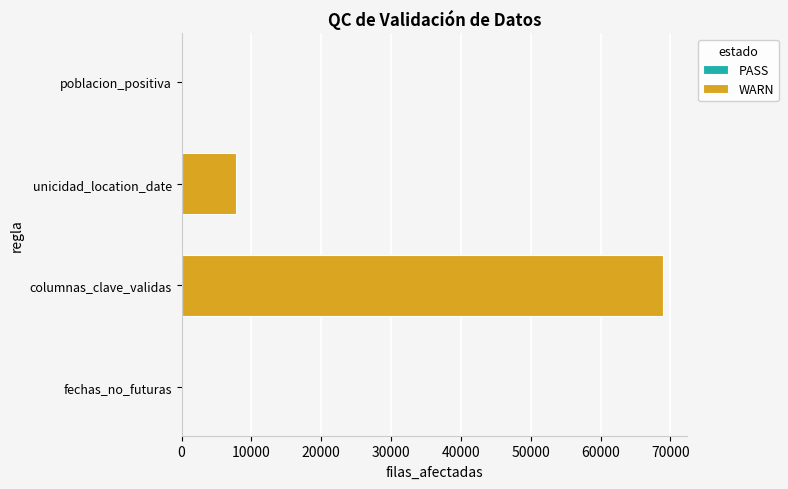

Read the value at columnas_clave_validas, to the nearest 10.

68940